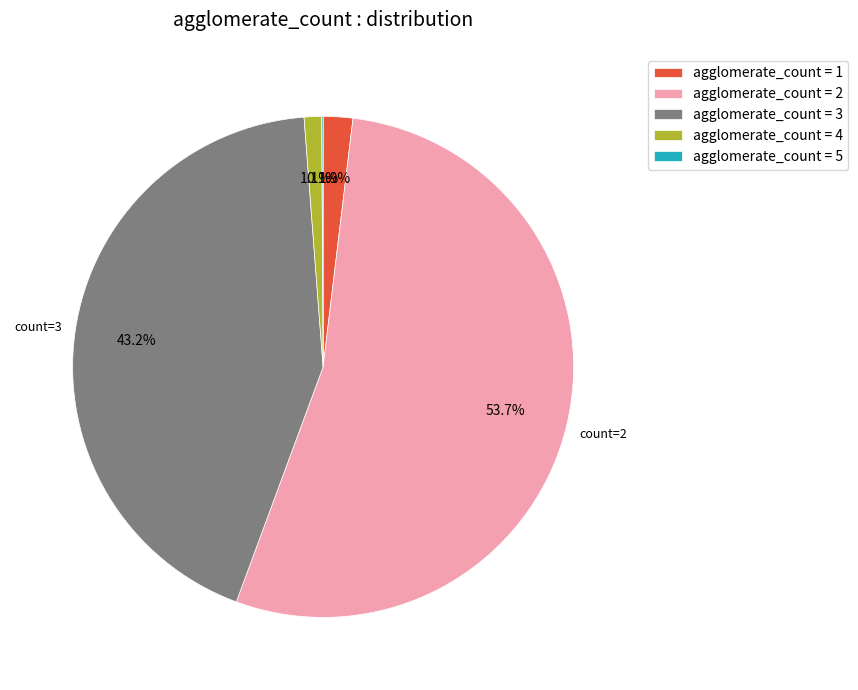

Which has a higher value, agglomerate_count = 2 or agglomerate_count = 4?

agglomerate_count = 2